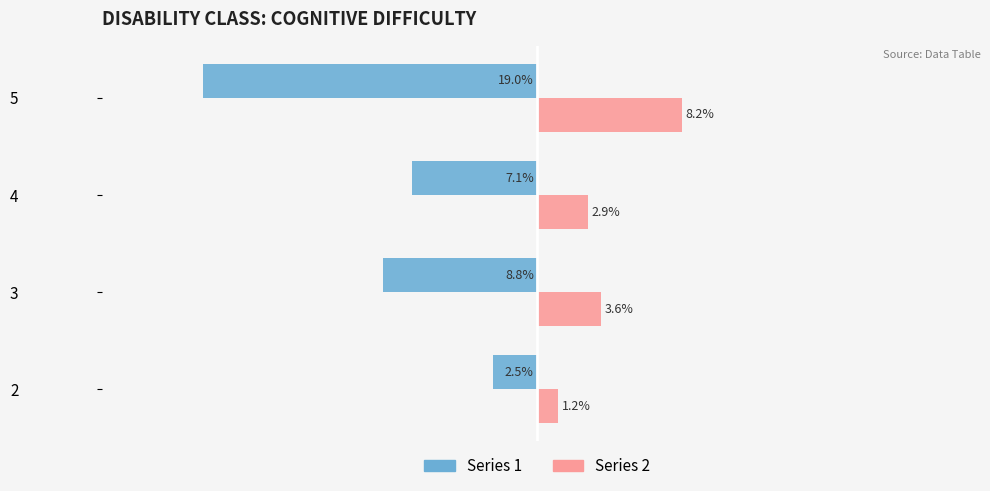

Which series has the widest spread of values?

Series 1